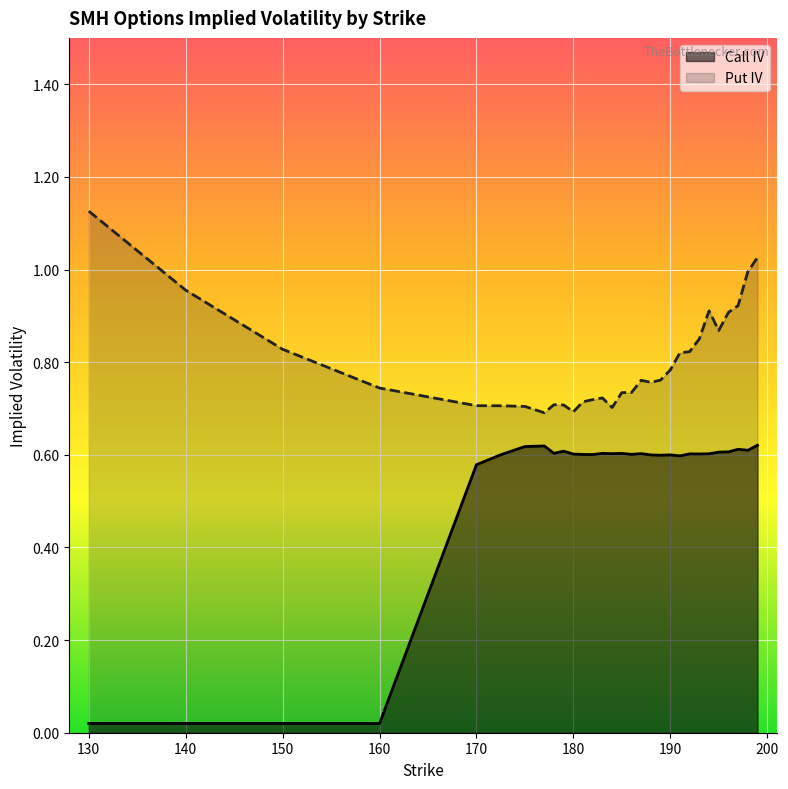

What is the difference between the maximum and minimum values in the Put IV series?

0.4